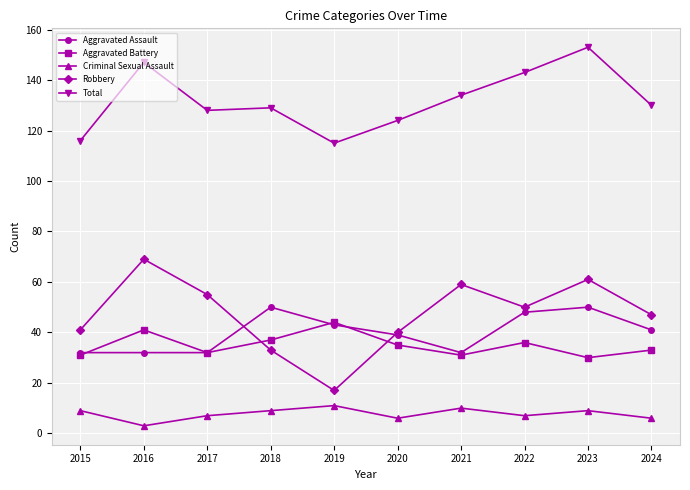

True or false: Aggravated Assault has a value of 32 at 2015.

True